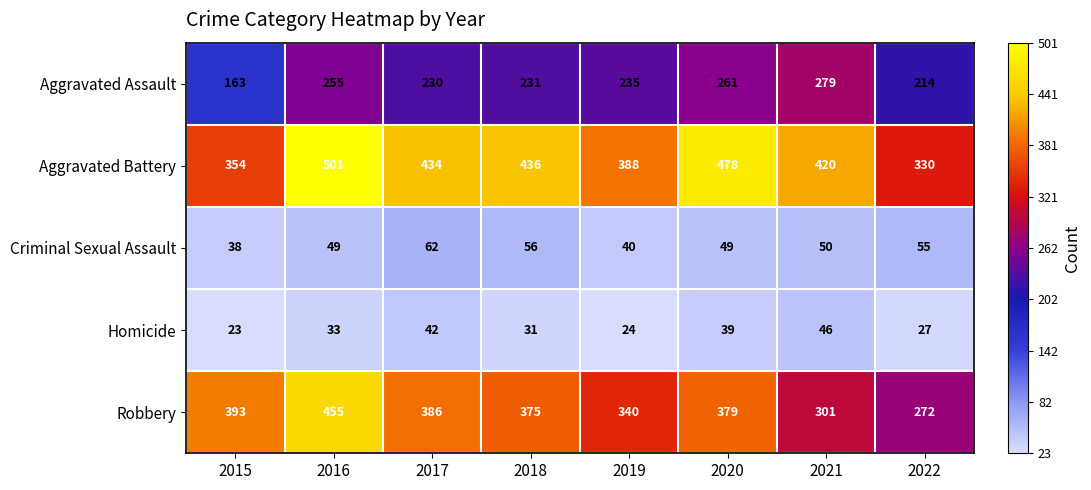

At how many categories does at least one series exceed 177?

8